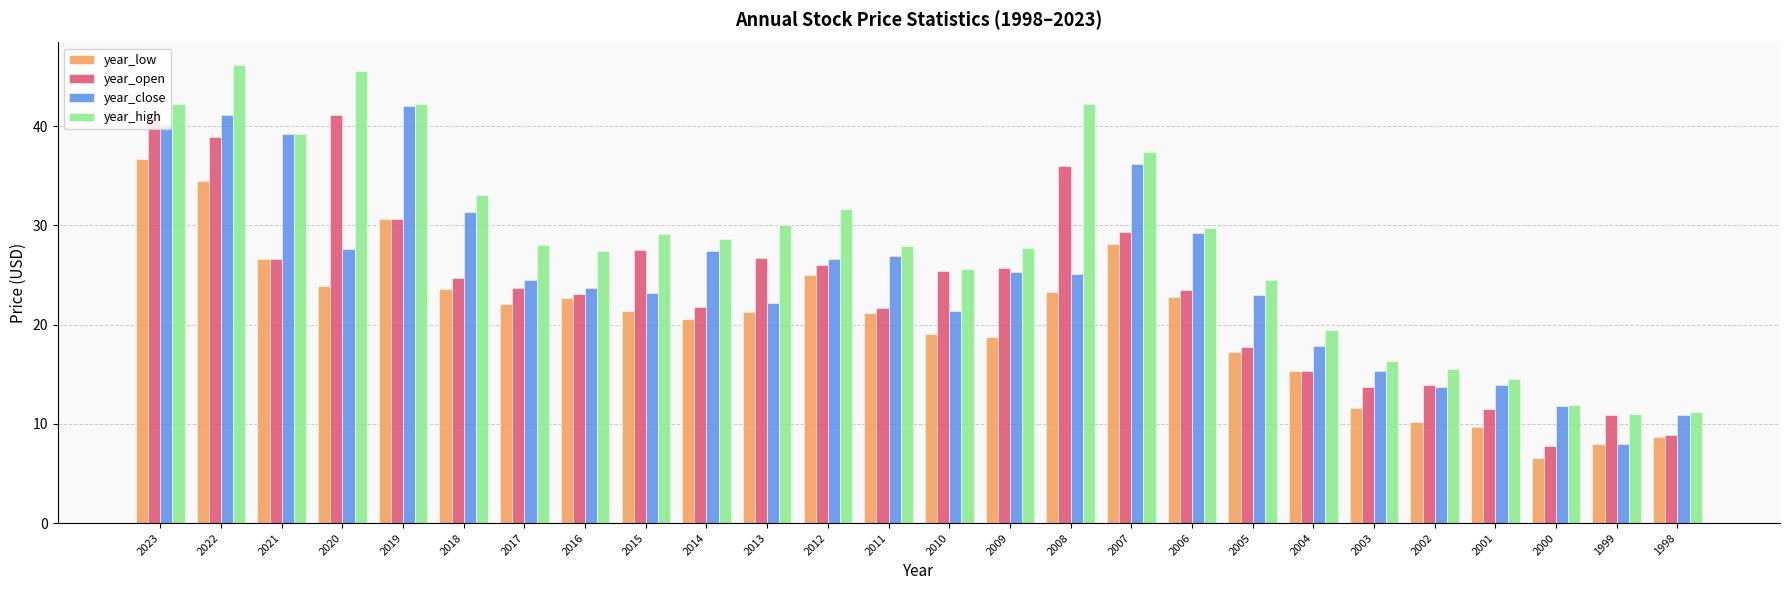

At 2013, list the series in order from smallest to largest.

year_low, year_close, year_open, year_high